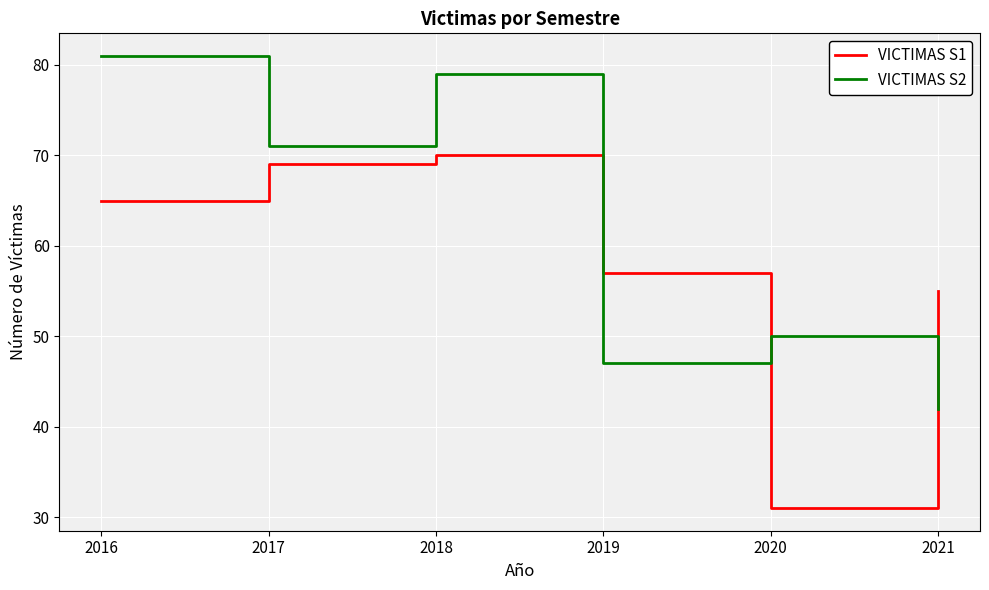

What is the difference between the highest and lowest values at 2016?

16